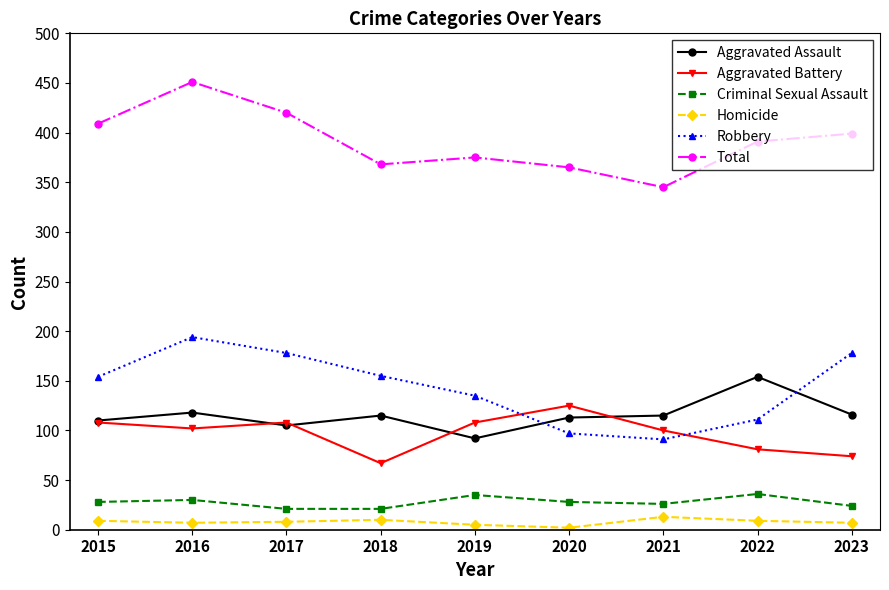

Count the number of data series in this chart.

6